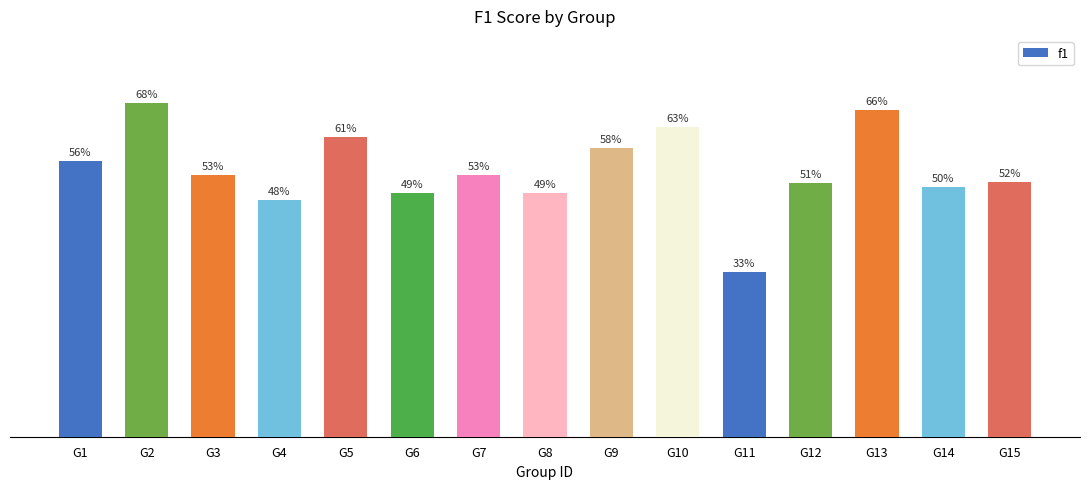

What is the value of the 11th bar from the left?

0.3